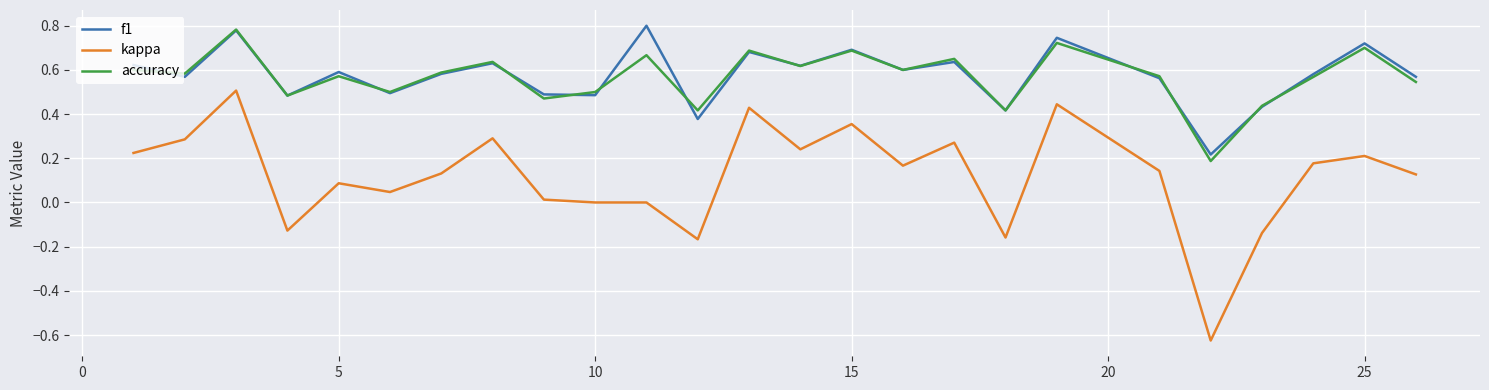

True or false: kappa and accuracy cross at least once.

False